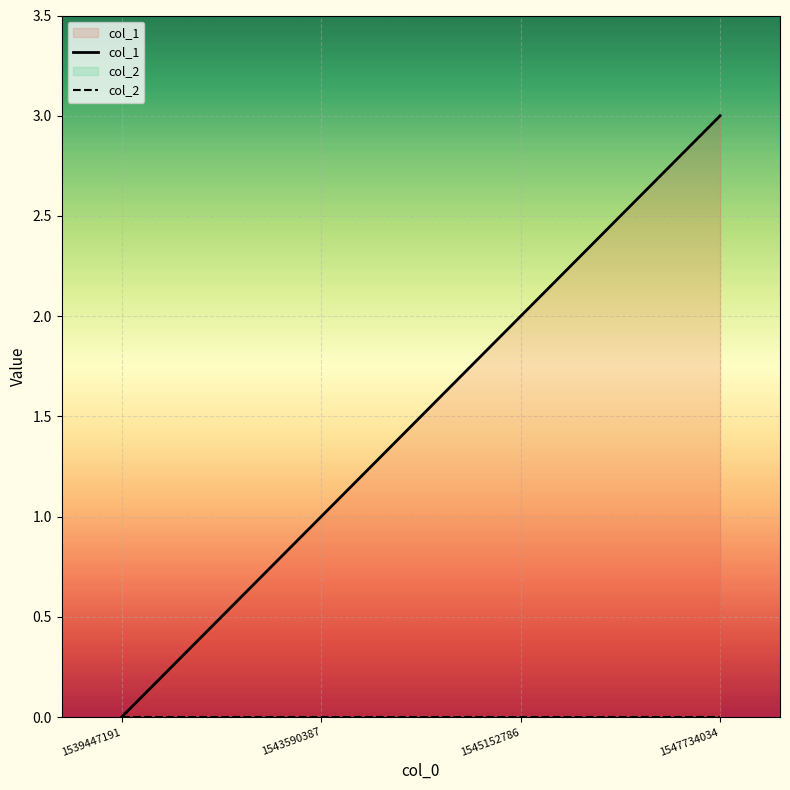

What is the maximum value for col_1?

3